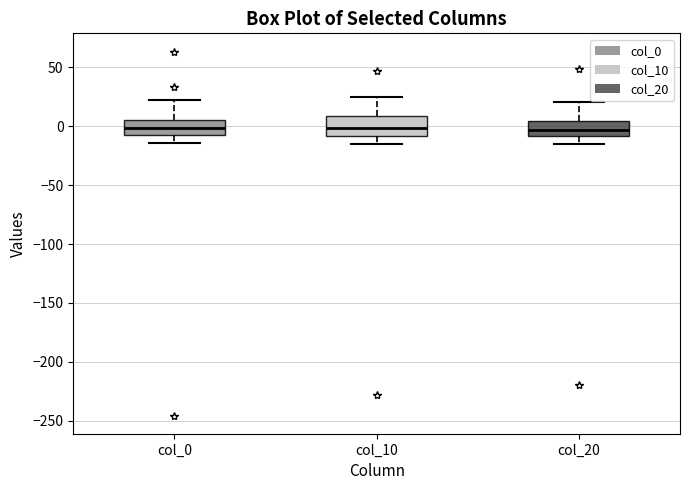

Where does the median line of the box for col_0 sit on the y-axis? The values are not printed on the chart, so give them approximately, as read against the axis.

0